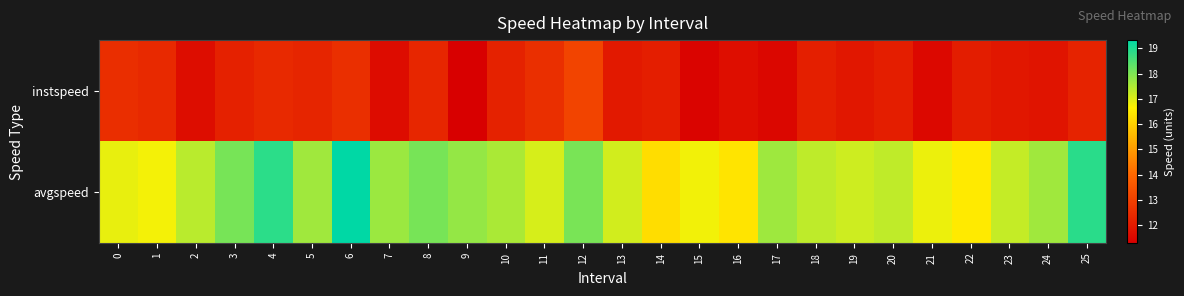

Reading left to right, list all the values displayed in this chart.

instspeed: 0=12.5	1=12.4	2=11.7	3=12.2	4=12.4	5=12.3	6=12.6	7=11.6	8=12.3	9=11.3	10=12.2	11=12.6	12=13.1	13=12.0	14=12.1	15=11.4	16=11.7	17=11.5	18=12.1	19=11.9	20=12.1	21=11.5	22=12.1	23=11.9	24=11.9	25=12.3
avgspeed: 0=16.9	1=16.8	2=17.4	3=18.1	4=18.9	5=17.6	6=19.3	7=17.7	8=18.1	9=17.8	10=17.5	11=17.1	12=18.0	13=17.1	14=16.2	15=16.8	16=16.4	17=17.7	18=17.3	19=17.2	20=17.3	21=16.8	22=16.5	23=17.3	24=17.6	25=18.9